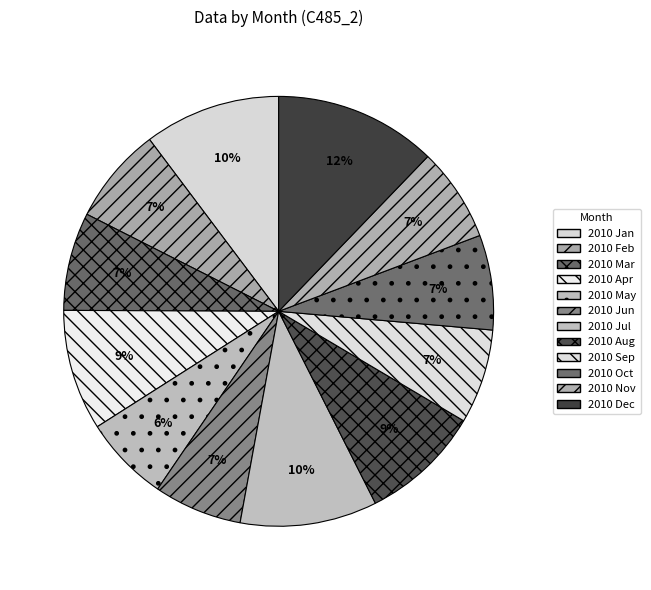

What portion of the pie excludes 2010 May?

93.5%